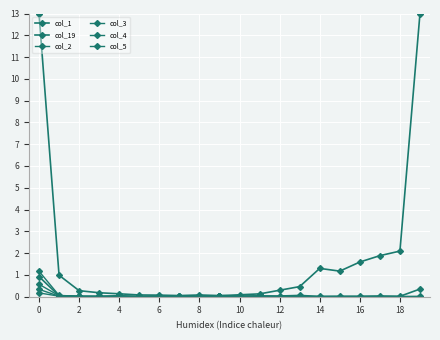

Does the chart have visible grid lines?

Yes